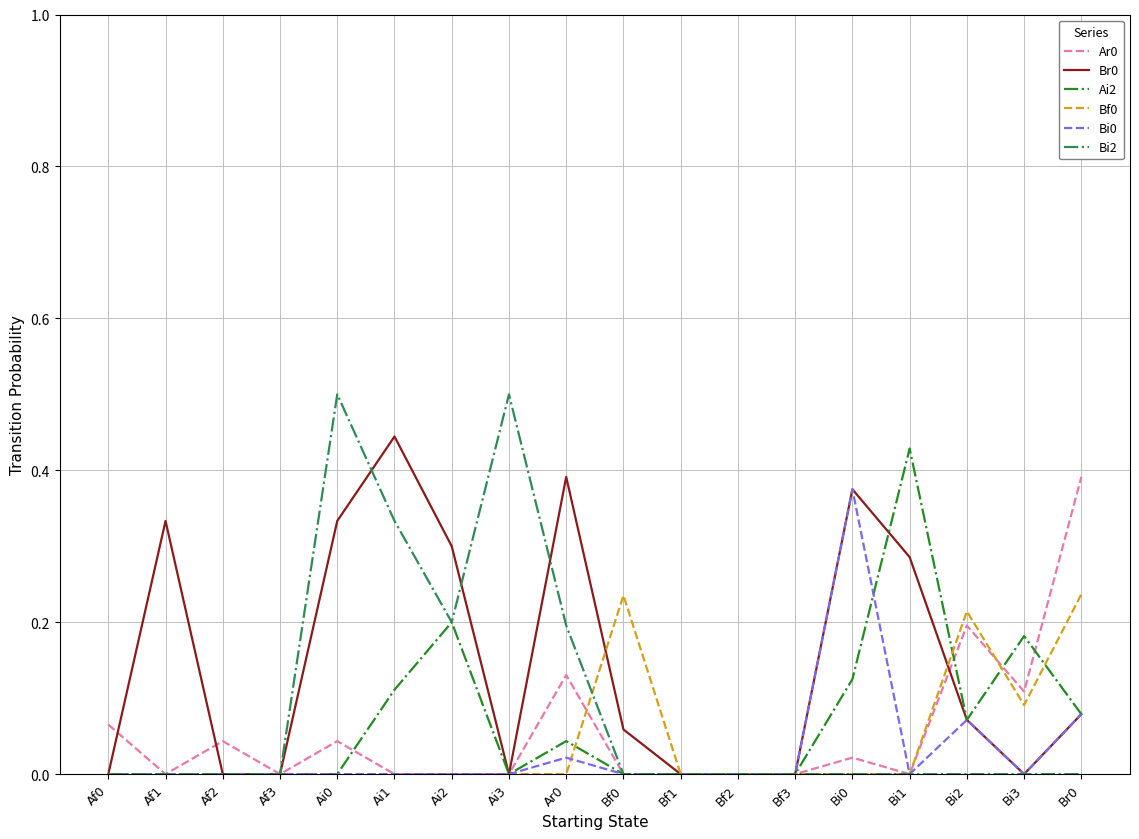

How many Br0 values are between 0 and 1?

18